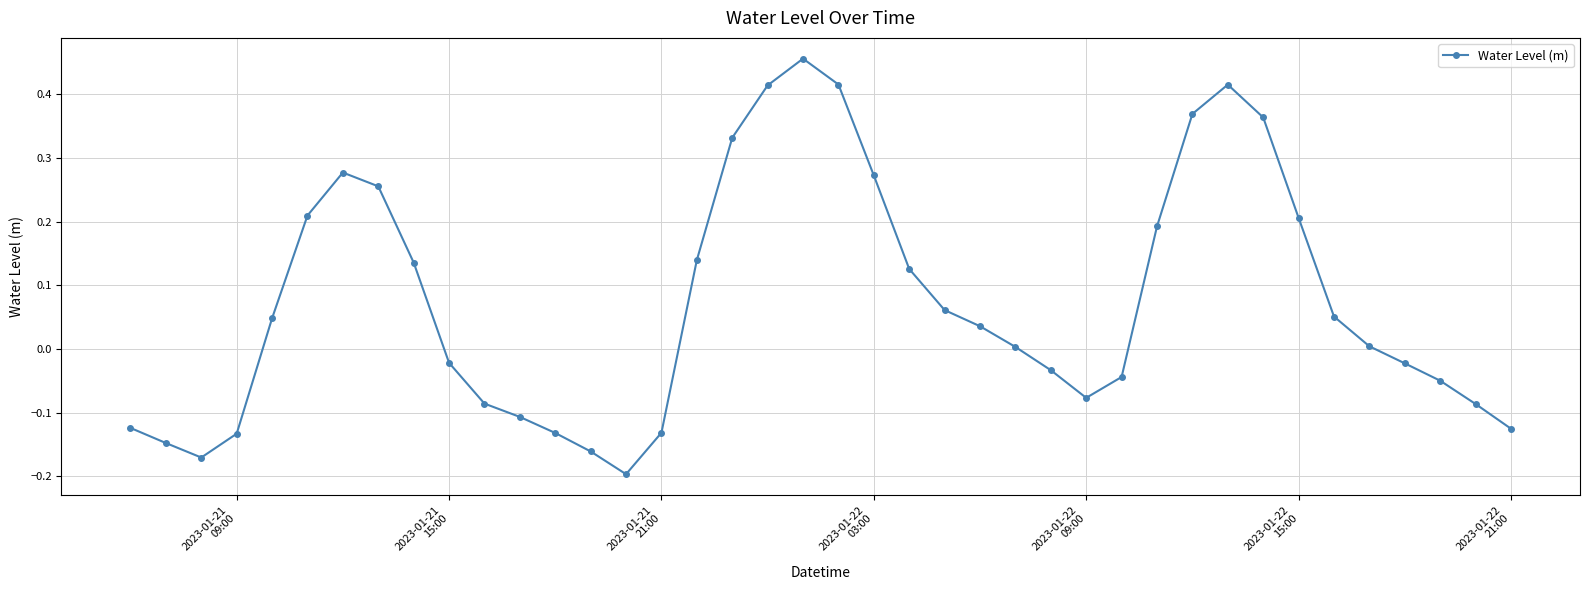

What is the difference between the maximum and minimum values?

0.7